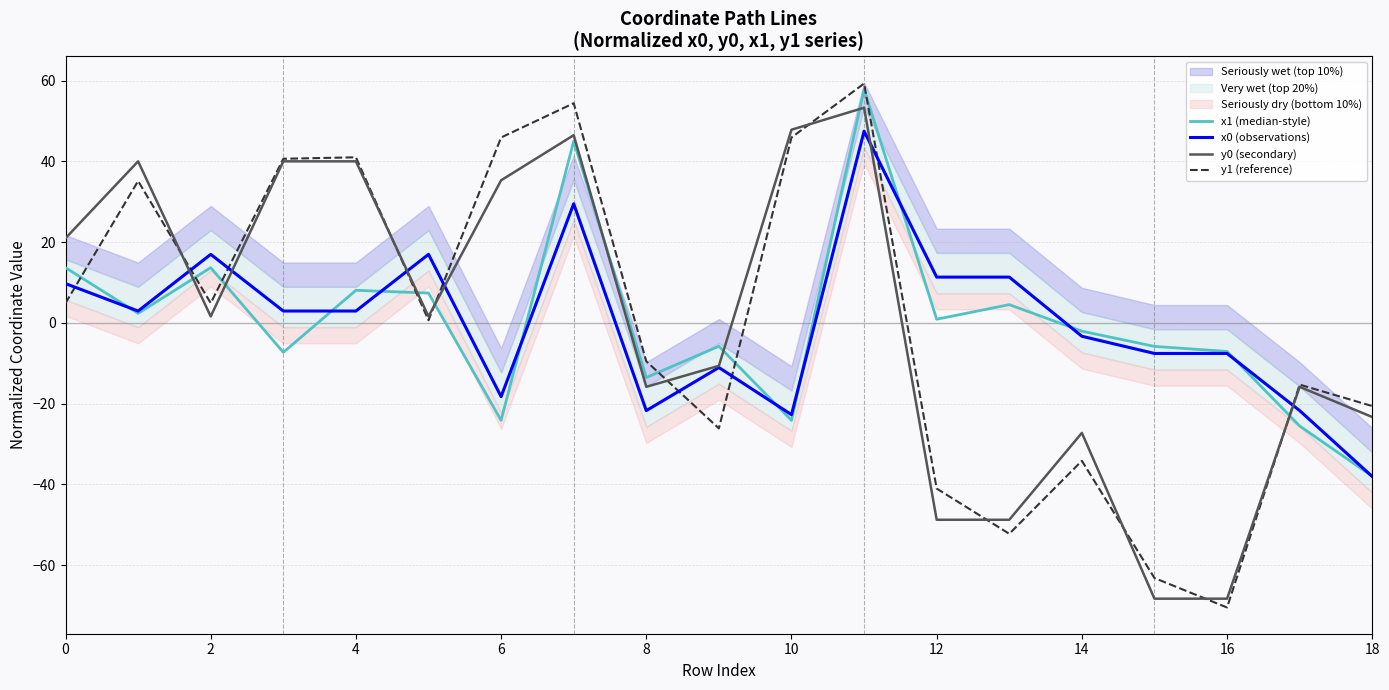

Which series has the widest spread of values?

y1 (reference)